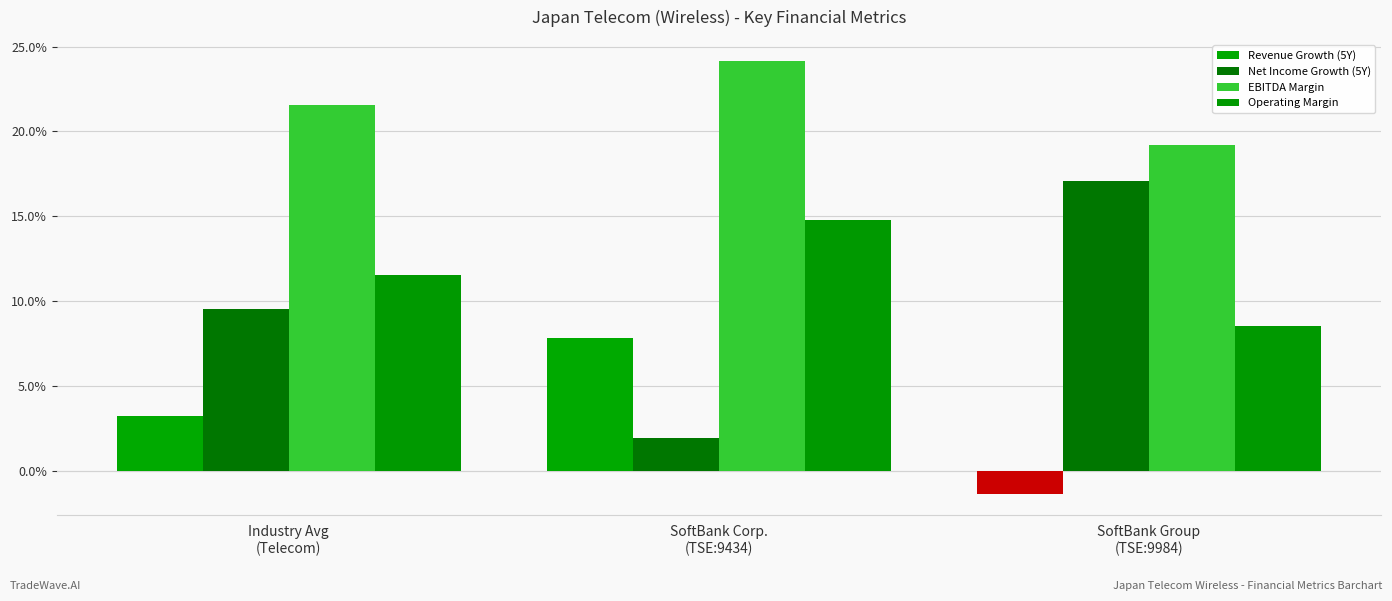

What is the greatest value displayed?

0.2